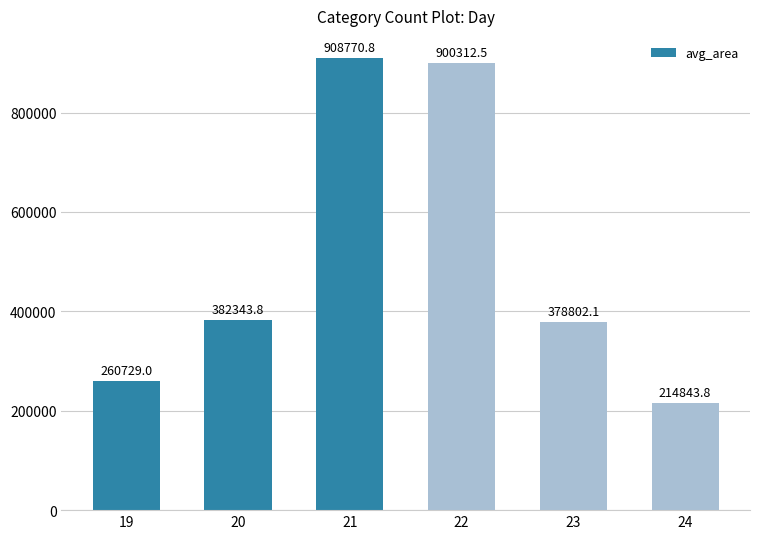

List the labels in order of value, largest first.

21, 22, 20, 23, 19, 24